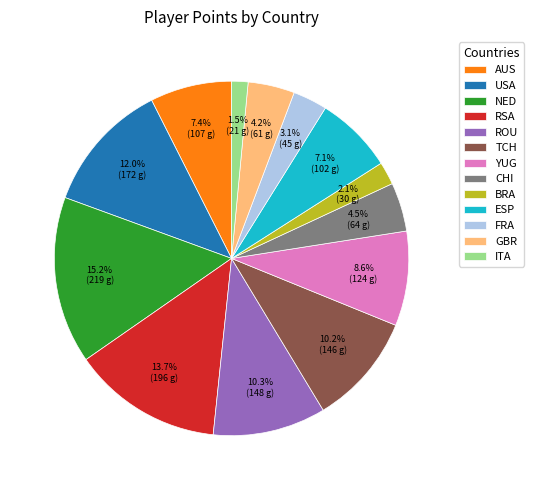

The ITA slice represents 11% of the pie. True or false?

False